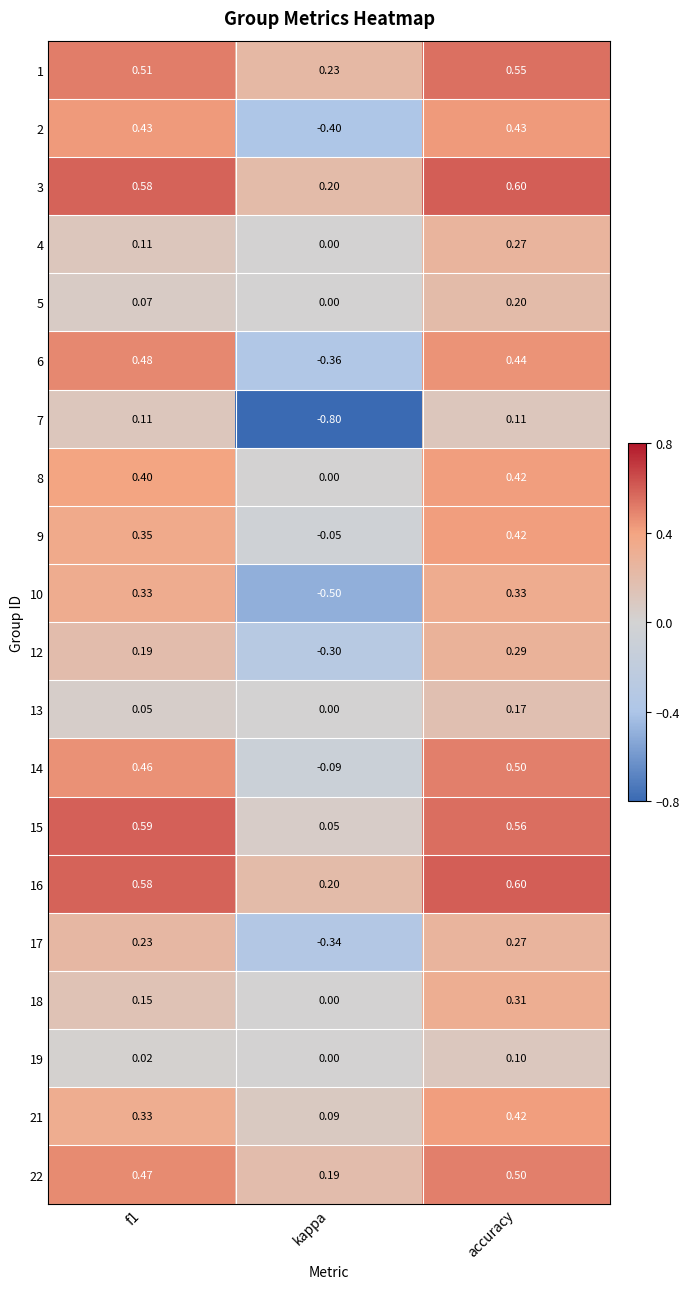

Which label corresponds to the smallest value in the chart?

kappa